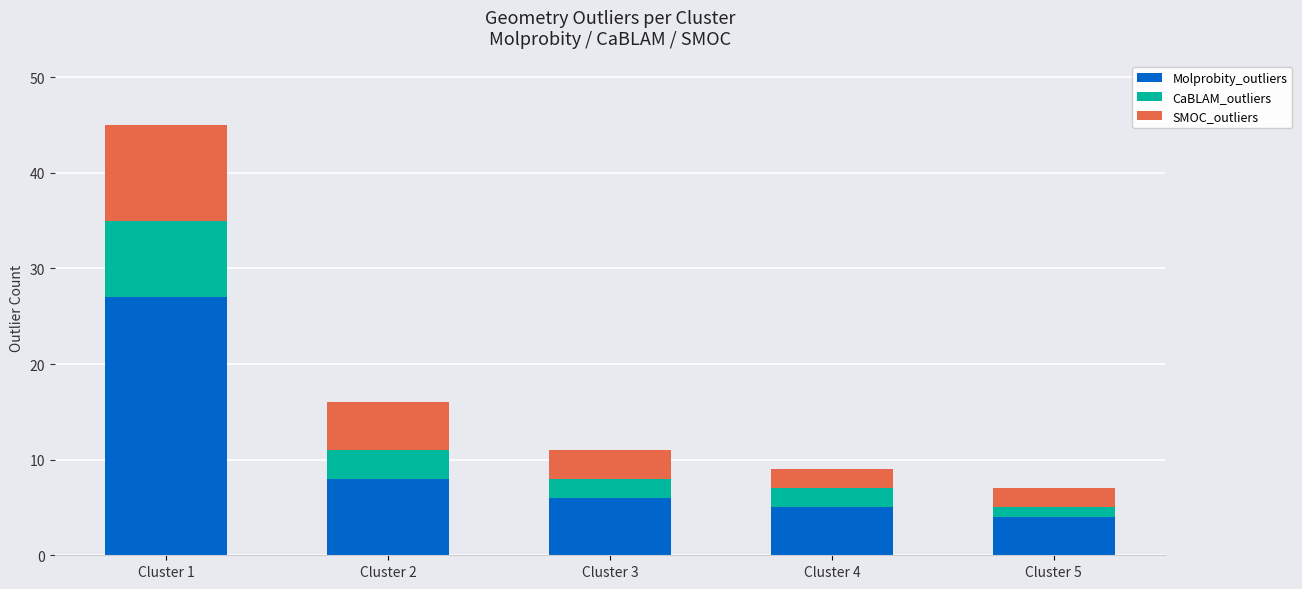

At which category is the sum across all series the highest?

Cluster 1